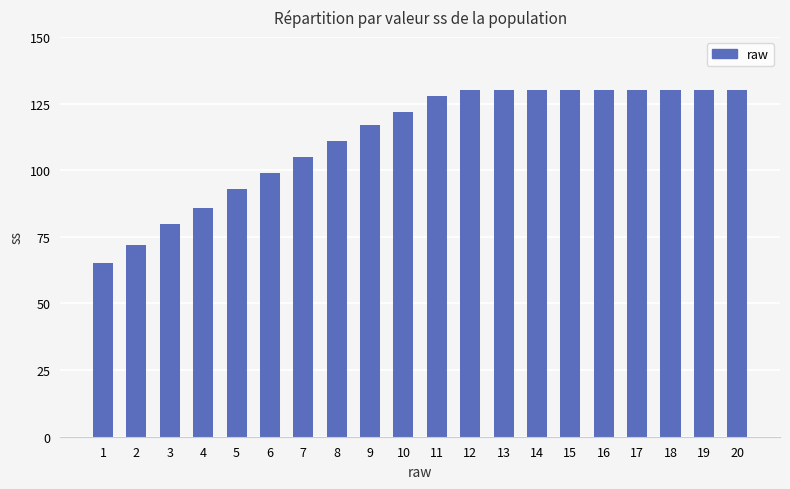

What is the value of the 8th bar from the left?

111